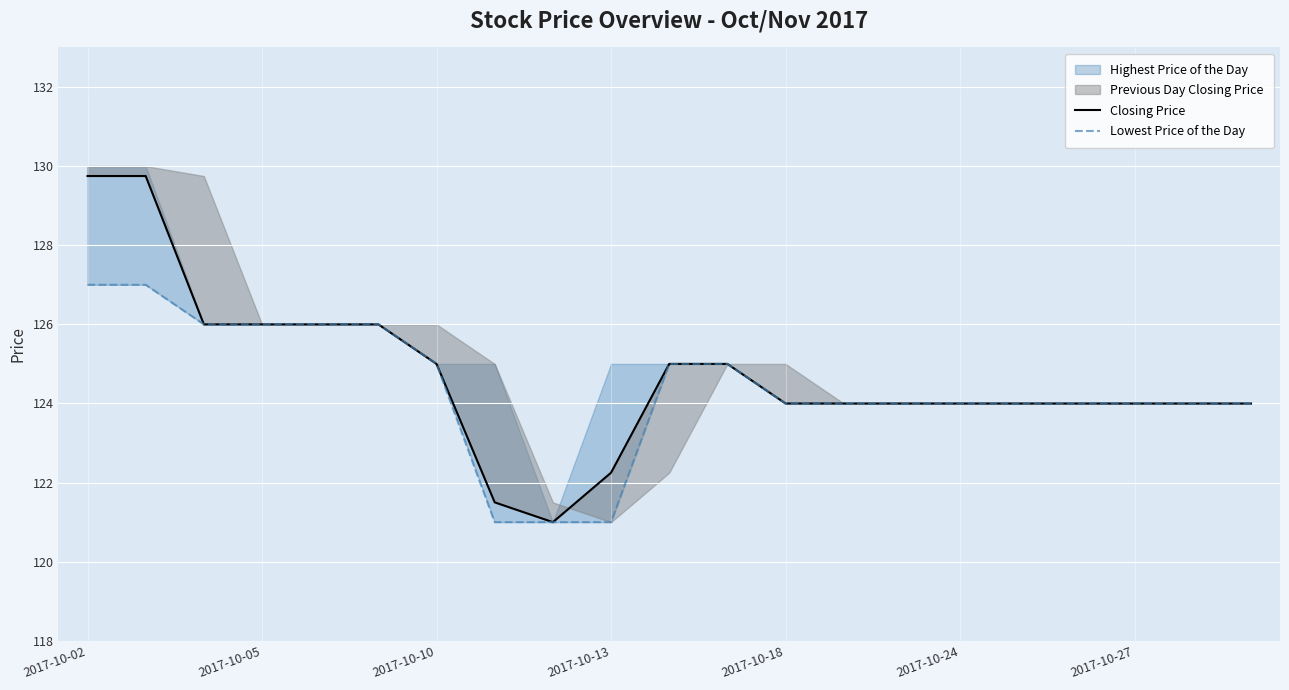

The value of Lowest Price of the Day at 16 is 185.8. True or false?

False